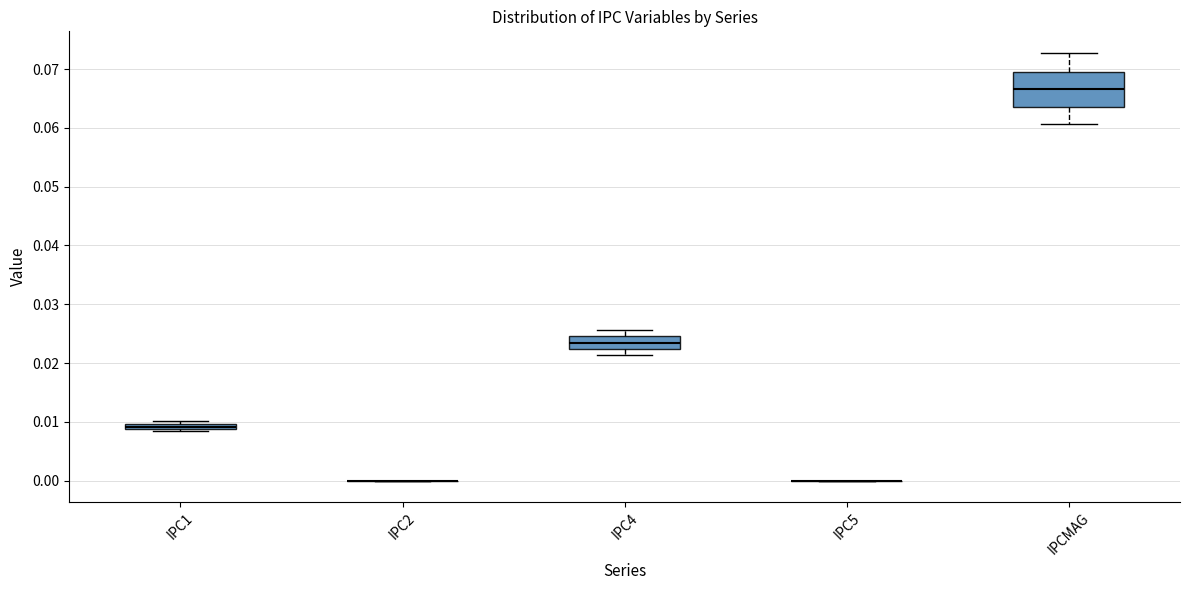

Where does the median line of the box for IPC4 sit on the y-axis? The values are not printed on the chart, so give them approximately, as read against the axis.

0.023